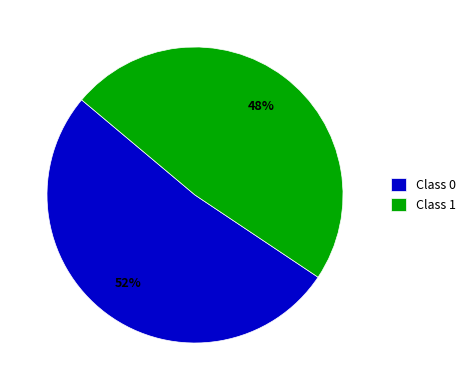

Which category has the smallest portion of the pie?

Class 1